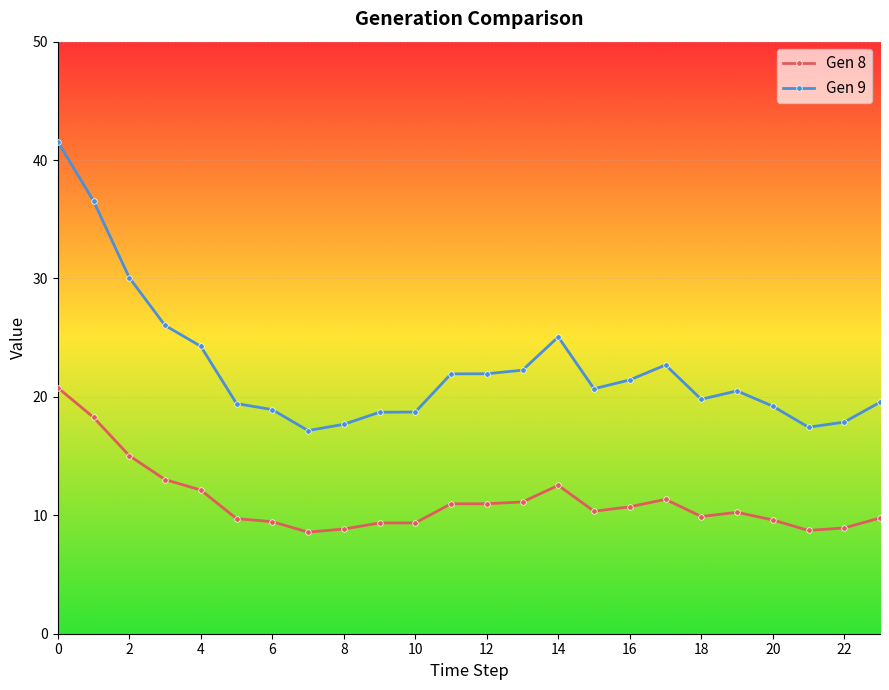

True or false: Gen 8 has more than 0 interior local peaks.

True